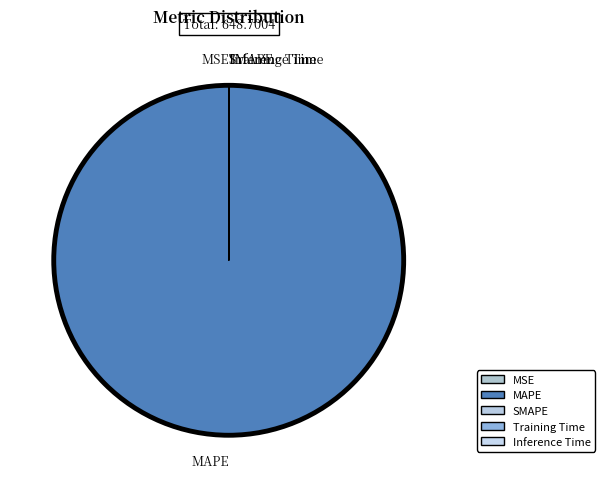

Does MAPE account for over 50% of the chart?

Yes